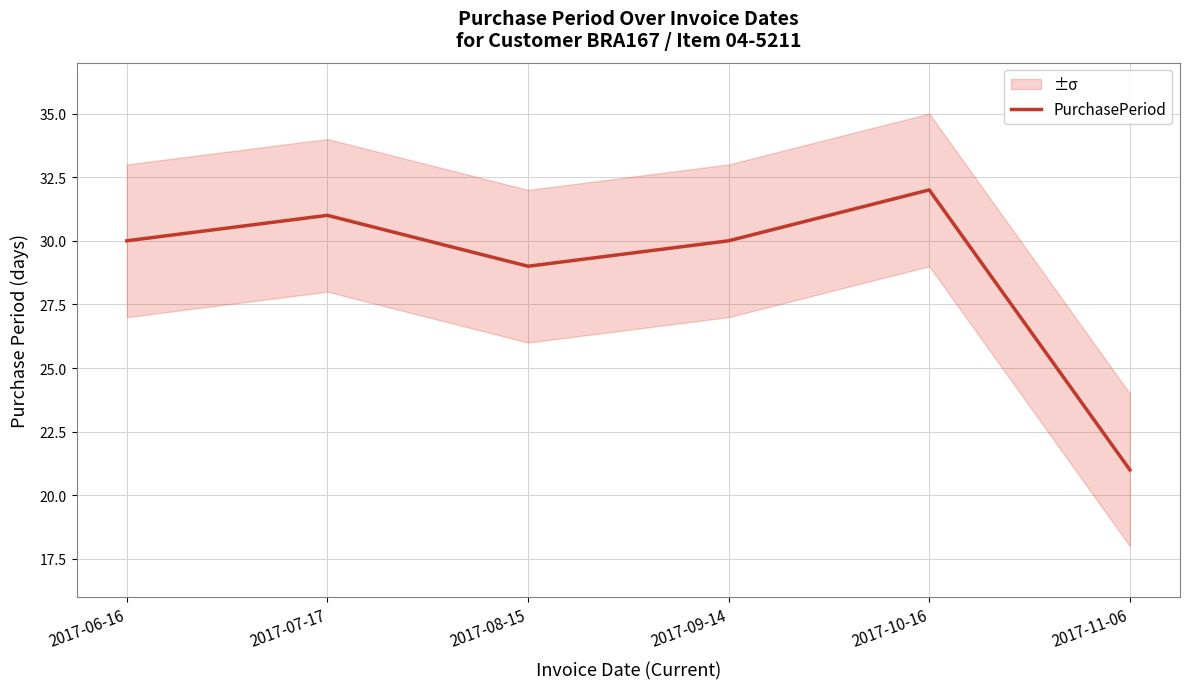

Does the chart have visible grid lines?

Yes